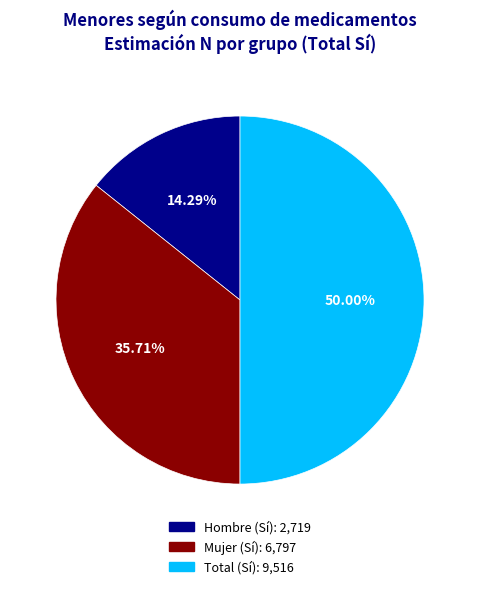

Approximately how many times larger is the value at Hombre (Sí) compared to Mujer (Sí)?

0.4